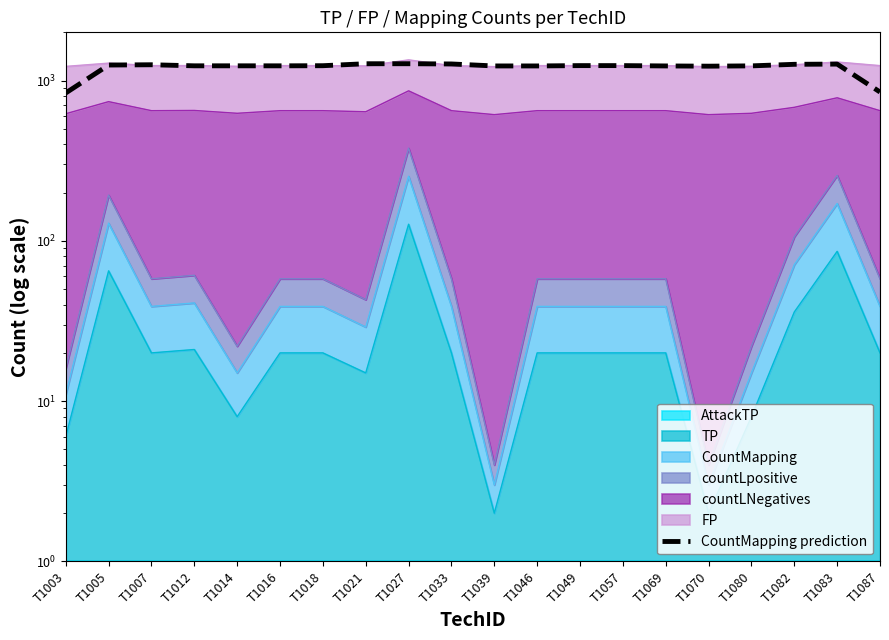

The value at T1082 is 1263.3. True or false?

True